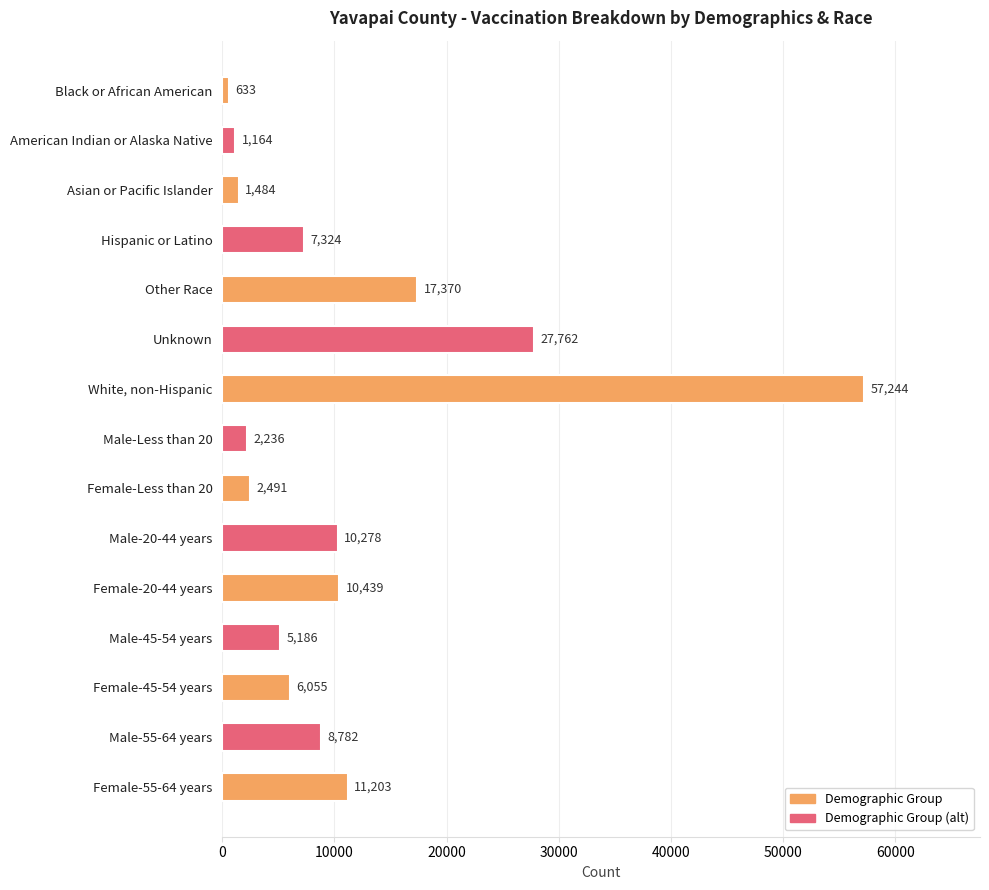

Where is the data nearest to the value 28938?

Unknown